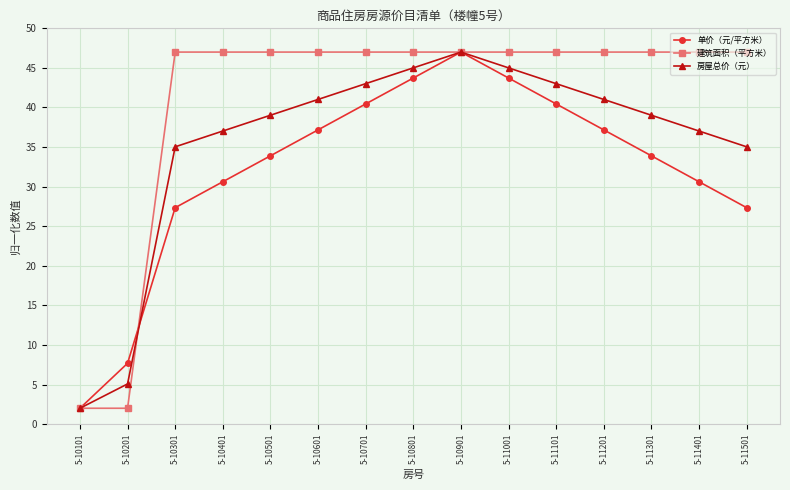

At how many categories does at least one series exceed 40?

13